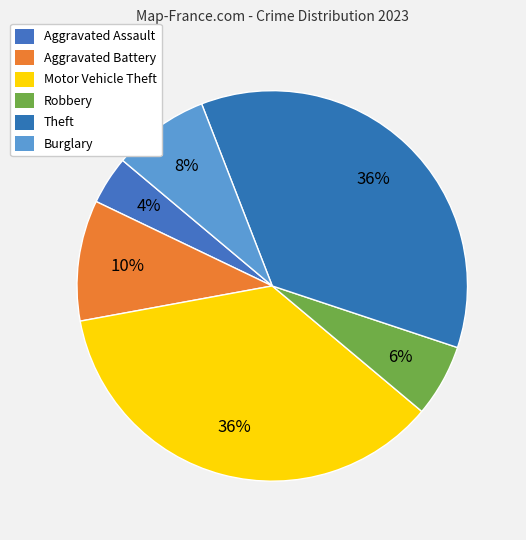

Rank the categories by value from lowest to highest.

Aggravated Assault, Robbery, Burglary, Aggravated Battery, Motor Vehicle Theft, Theft